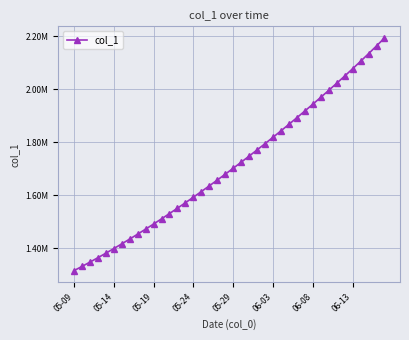

Is this an area chart (filled region under the line)?

No